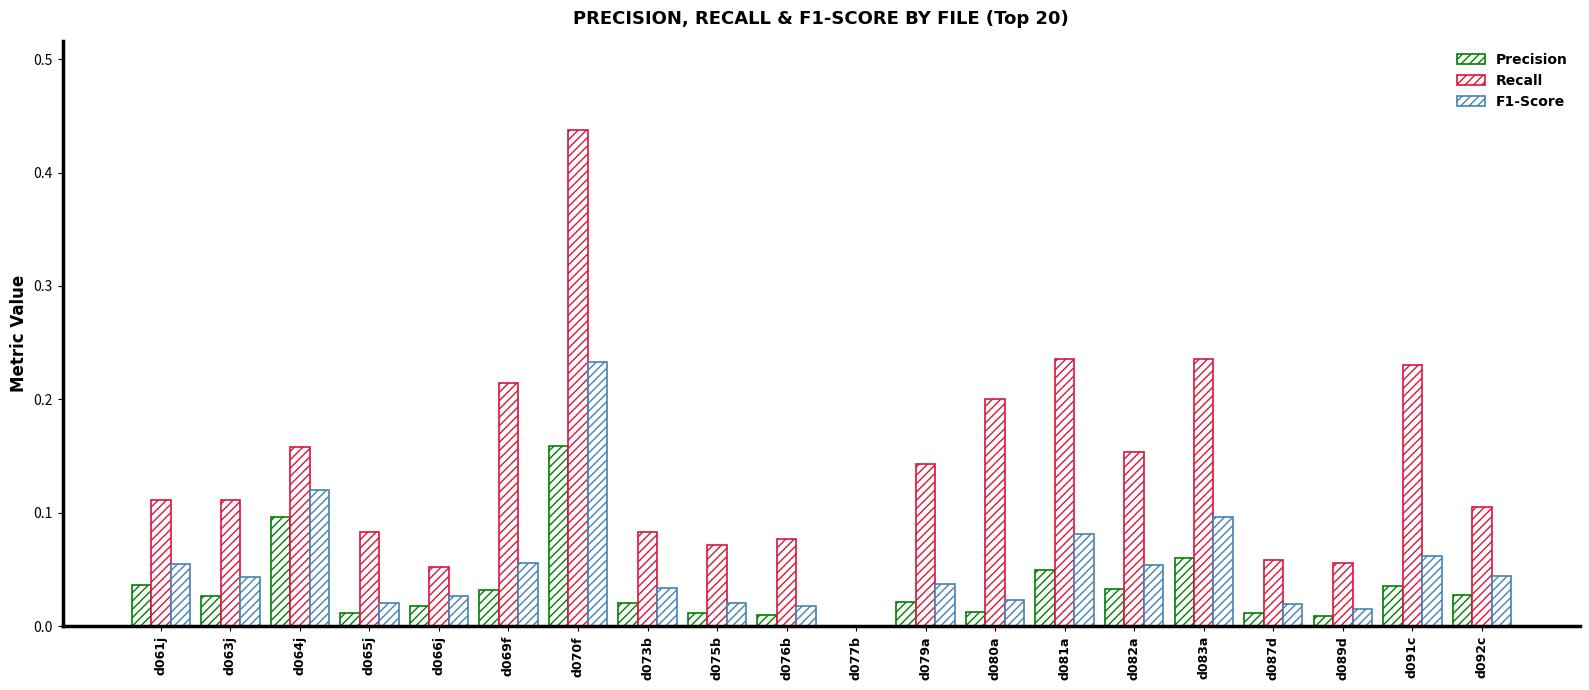

Rank the categories by F1-Score value from highest to lowest.

d070f, d064j, d083a, d081a, d091c, d069f, d061j, d082a, d092c, d063j, d079a, d073b, d066j, d080a, d075b, d065j, d087d, d076b, d089d, d077b